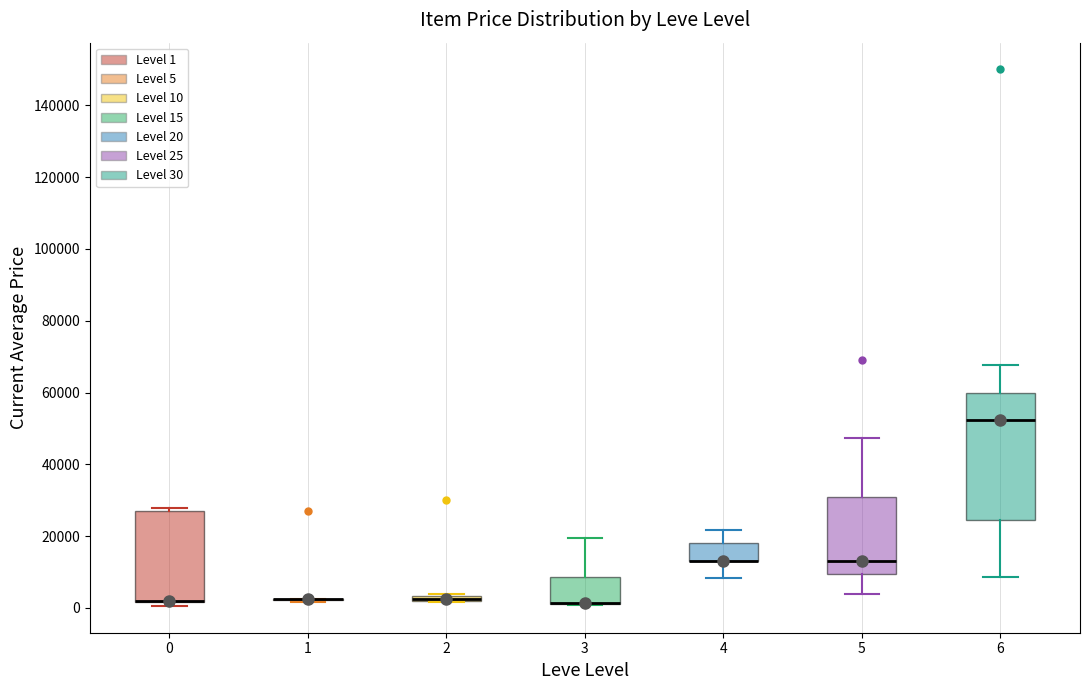

Comparing the boxes themselves (not the whiskers), which one is the tallest?

6